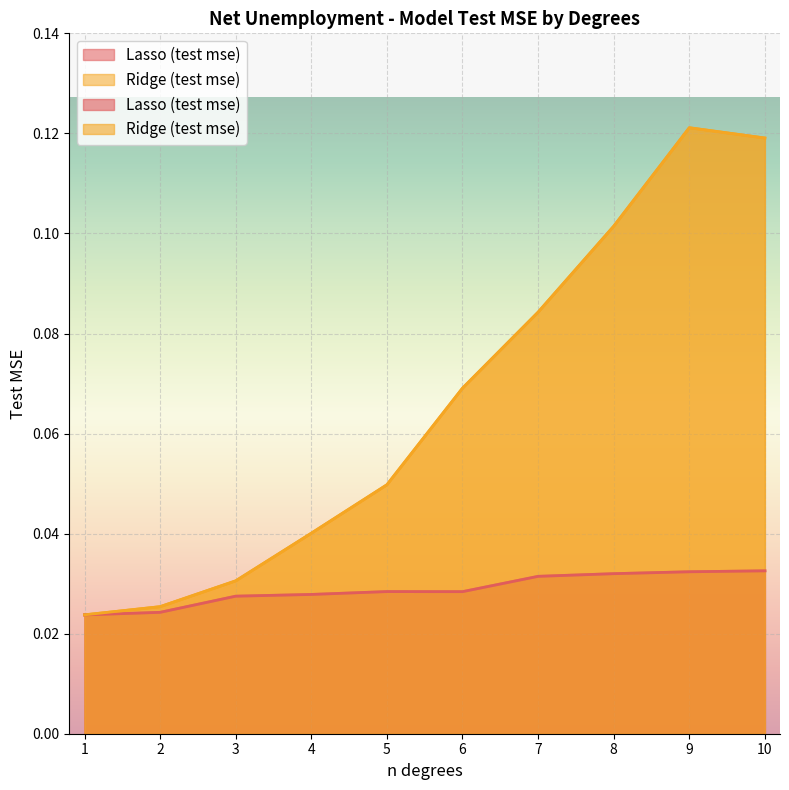

How many lines are shown in the chart?

2